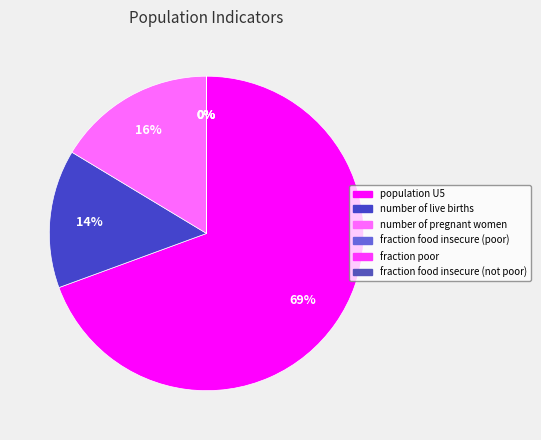

What is the ratio of the value at population U5 to the value at number of pregnant women?

4.2